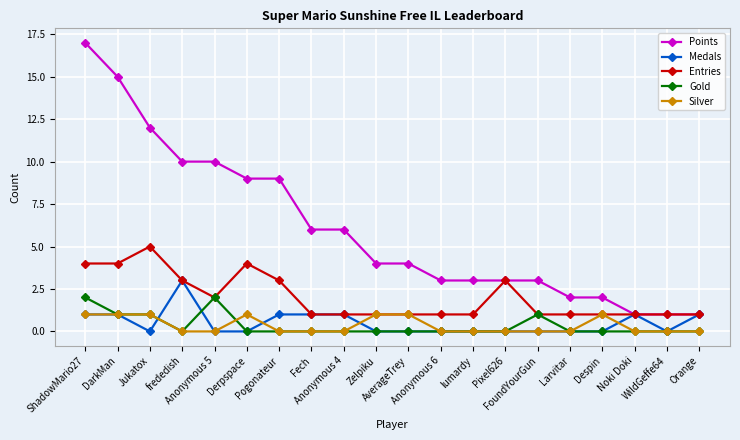

True or false: Silver has more than 1 interior local peaks.

True